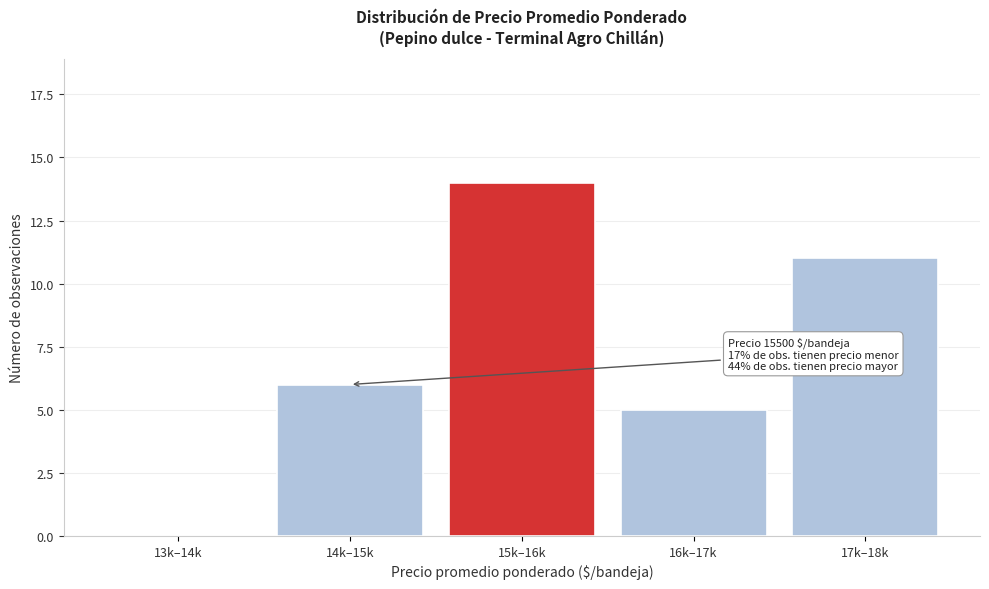

Reading left to right, transcribe all the data shown in this chart.

13k–14k=0	14k–15k=6	15k–16k=14	16k–17k=5	17k–18k=11